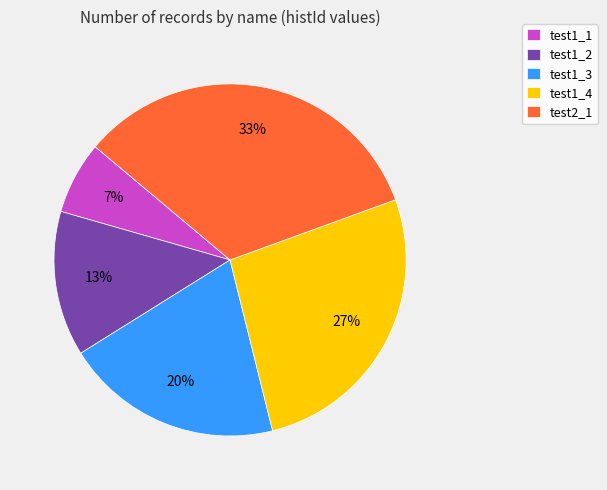

Do test1_2 and test1_1 together represent more than half of the pie?

No